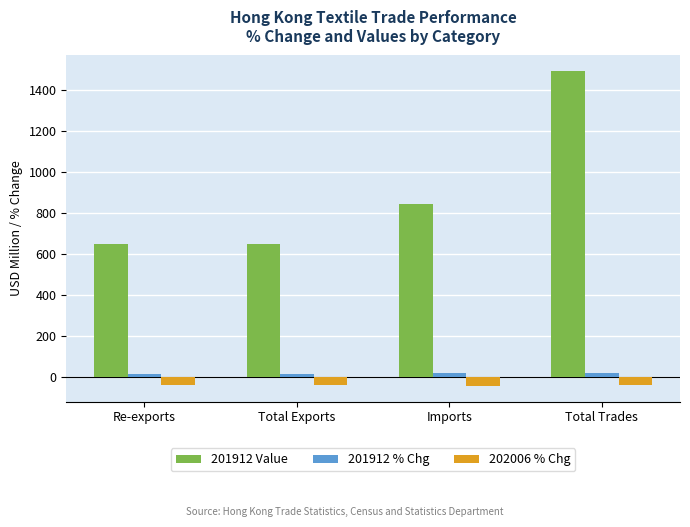

Which series has the largest range (max minus min)?

201912 Value